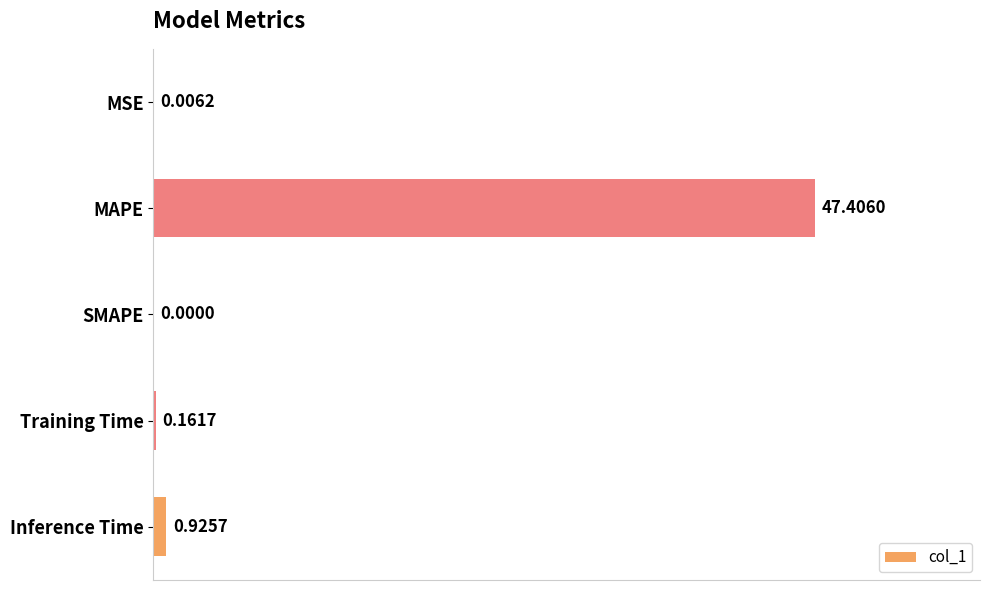

Between Training Time and MSE, which is larger?

Training Time